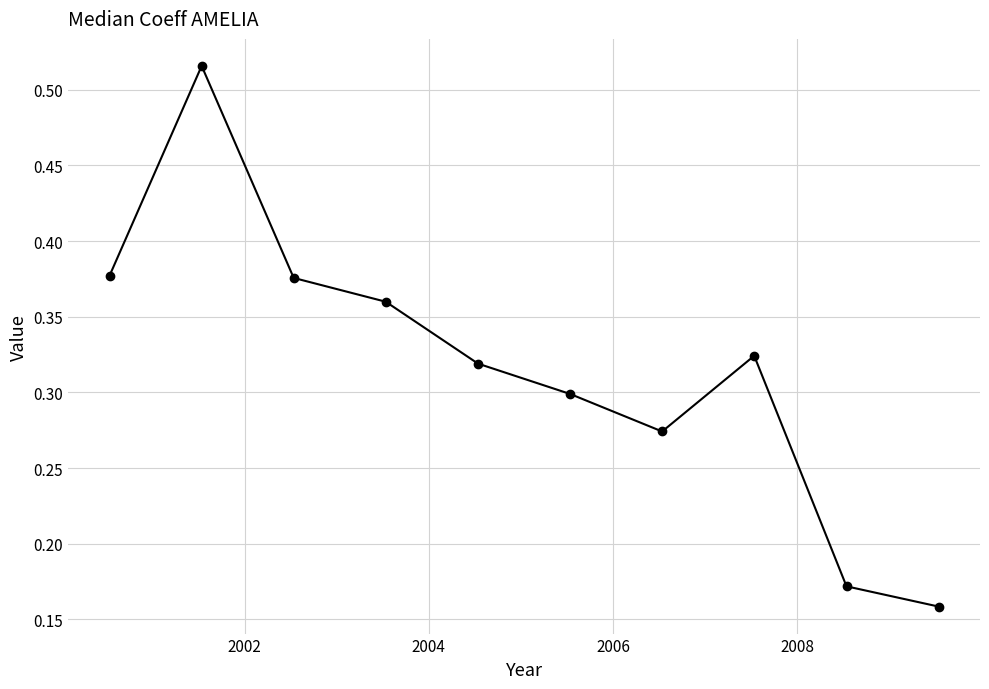

How many values are between 0 and 1?

10